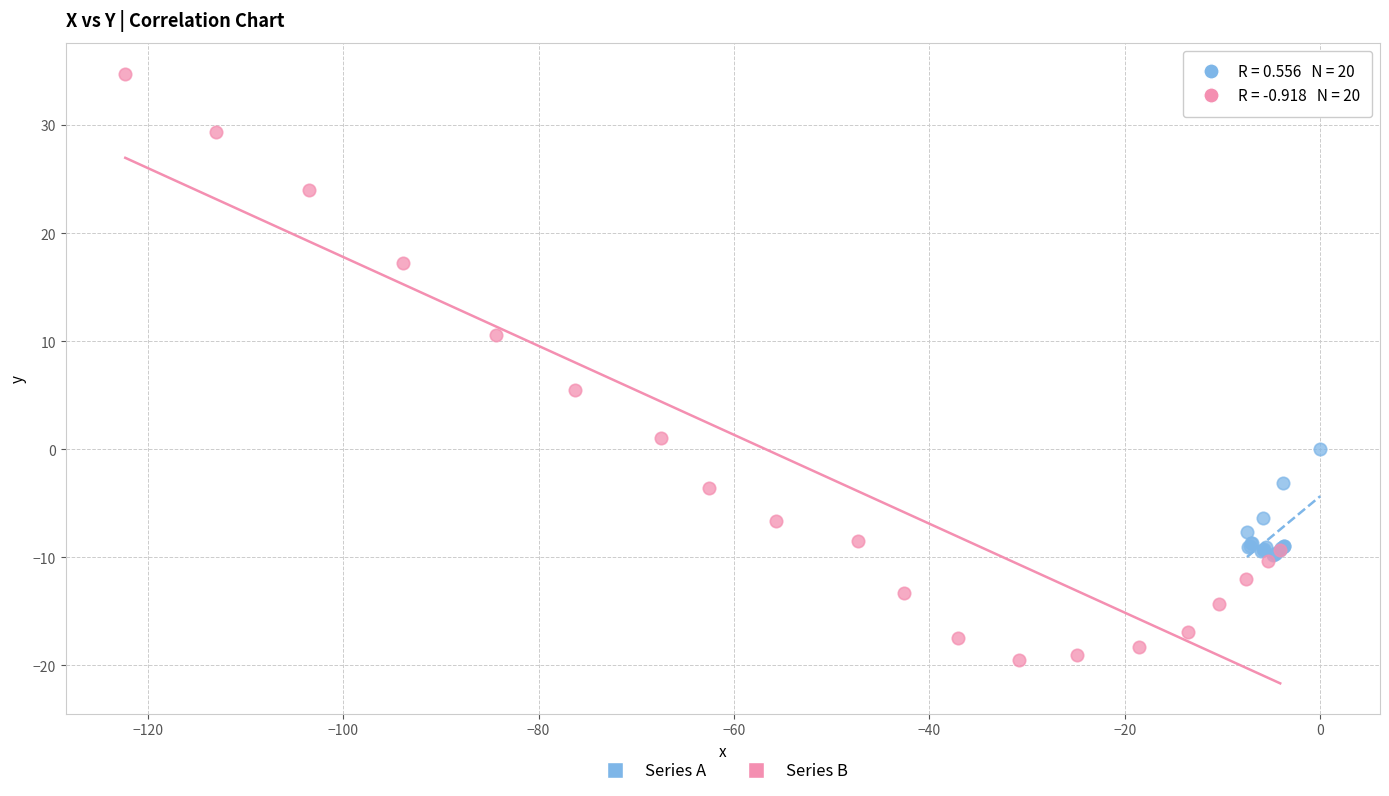

Which series contains the lowest Y value?

Series B